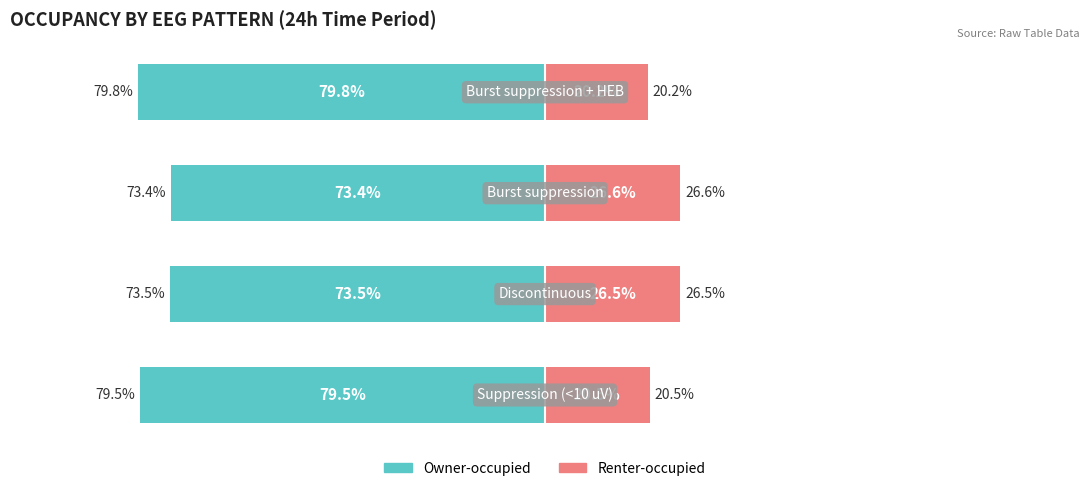

What is the difference between the maximum and minimum values in the Renter-occupied series?

6.4